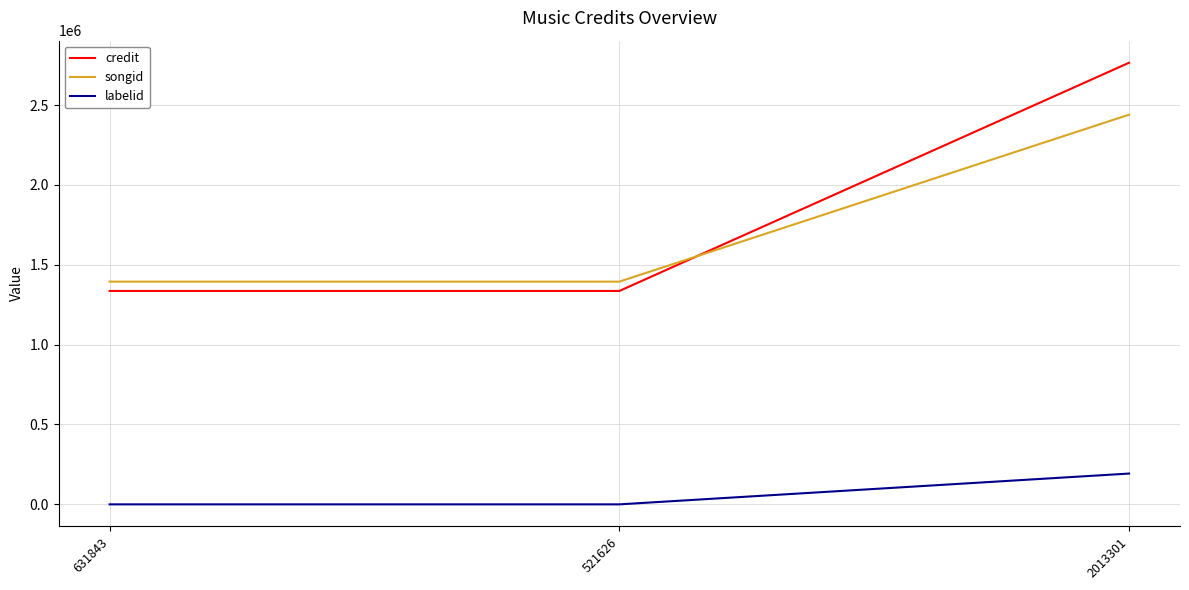

Is this an area chart (filled region under the line)?

No